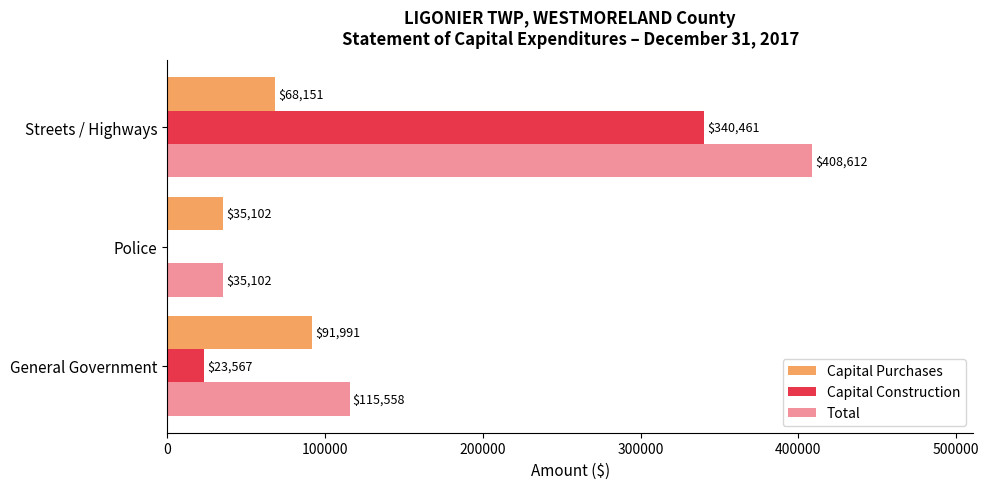

Count the number of data series in this chart.

3